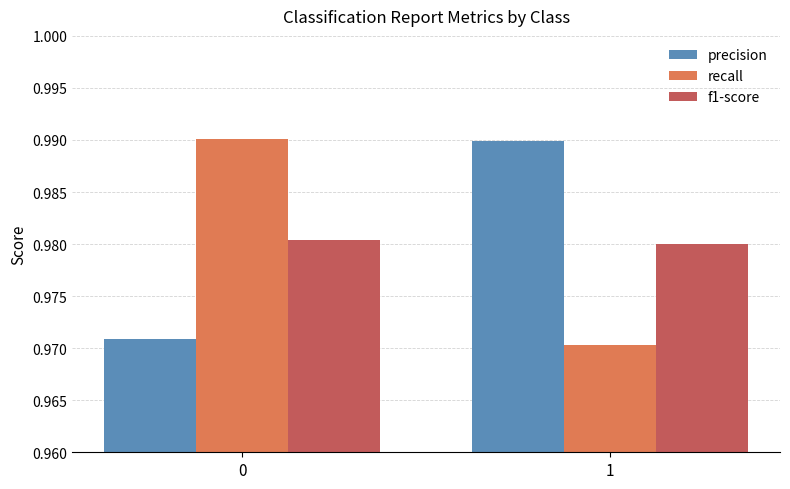

Is the value of precision at 1 greater than the value of recall at 1?

Yes